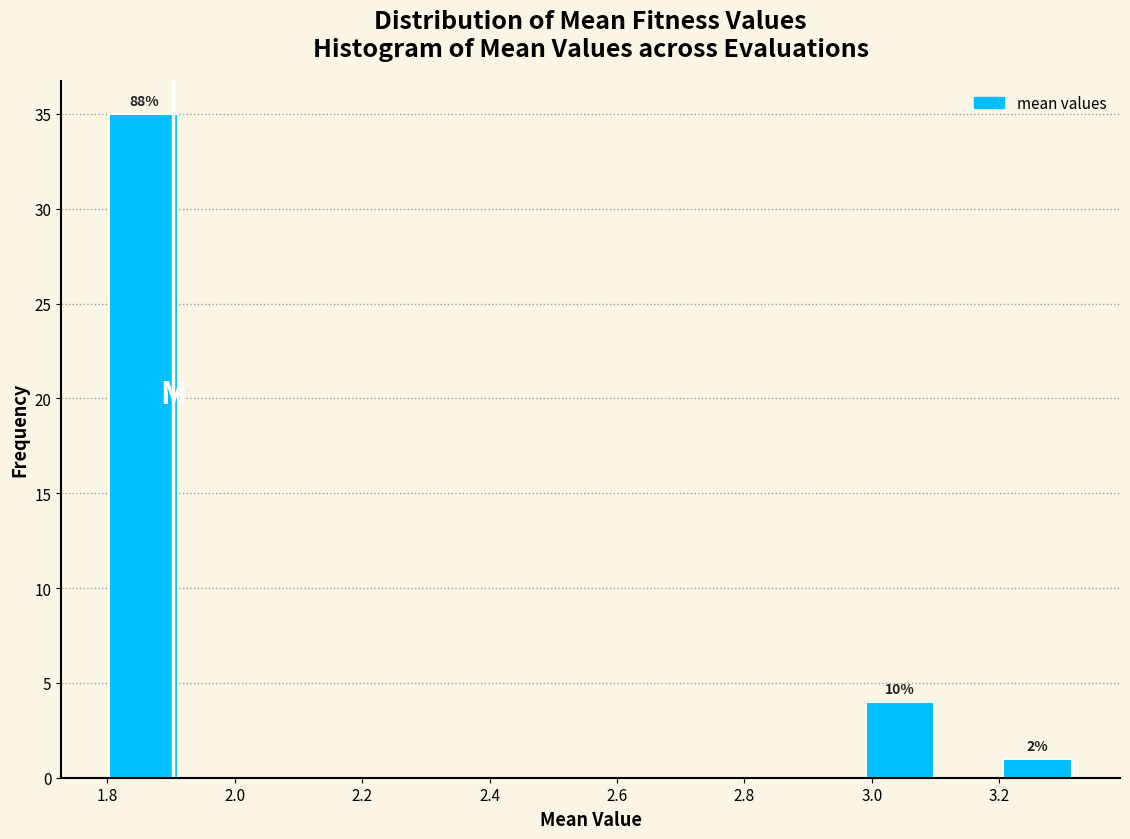

Which range on the x-axis has the tallest bar?

1.80 to 1.92